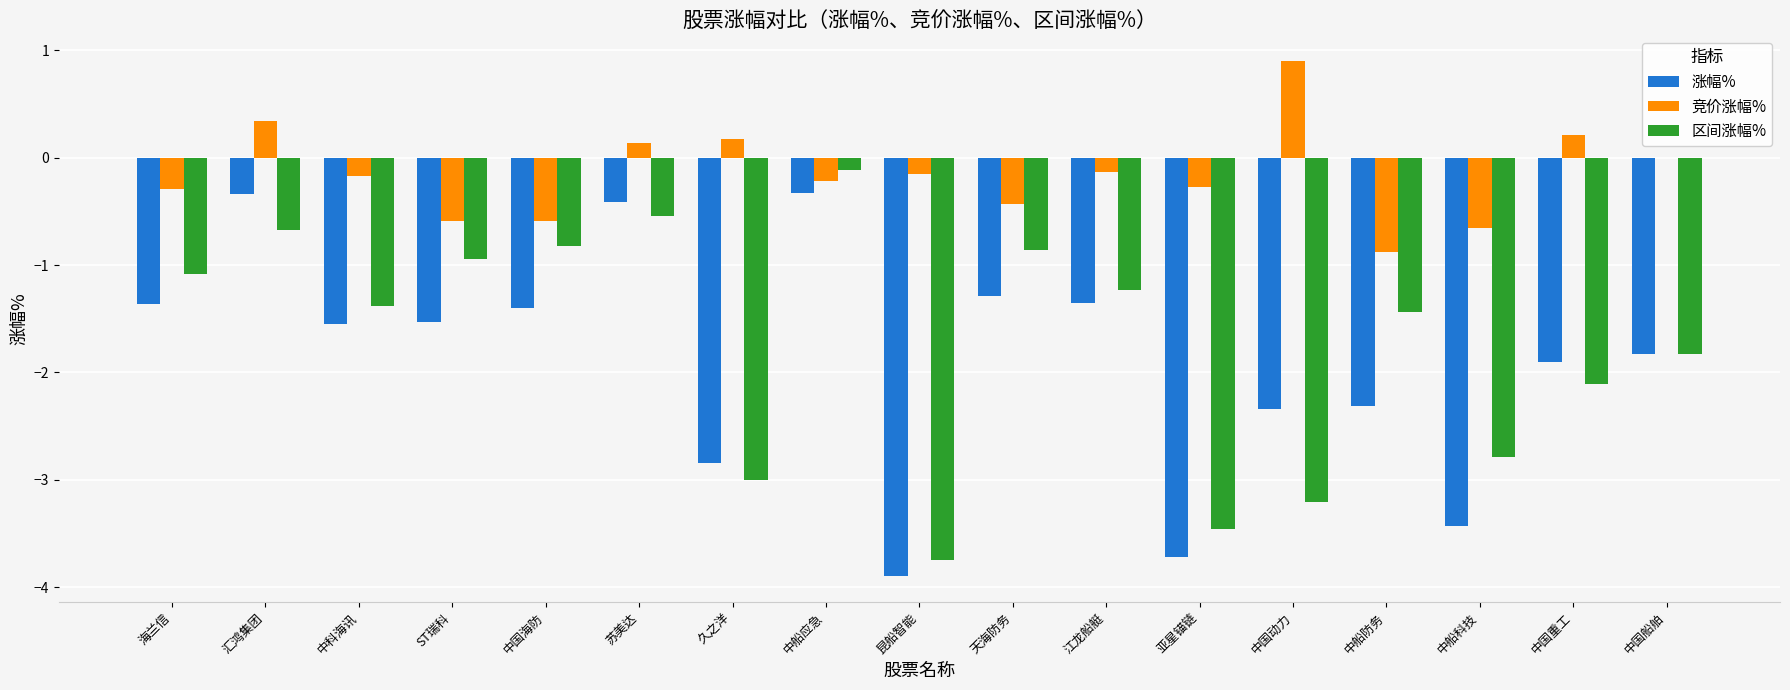

How many distinct data groups are displayed?

3